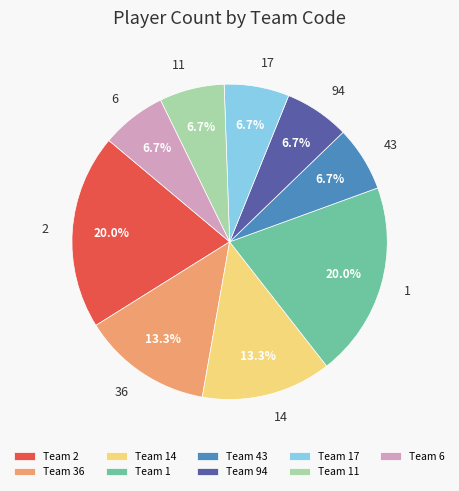

To the nearest percent, what portion does 6 represent?

7%